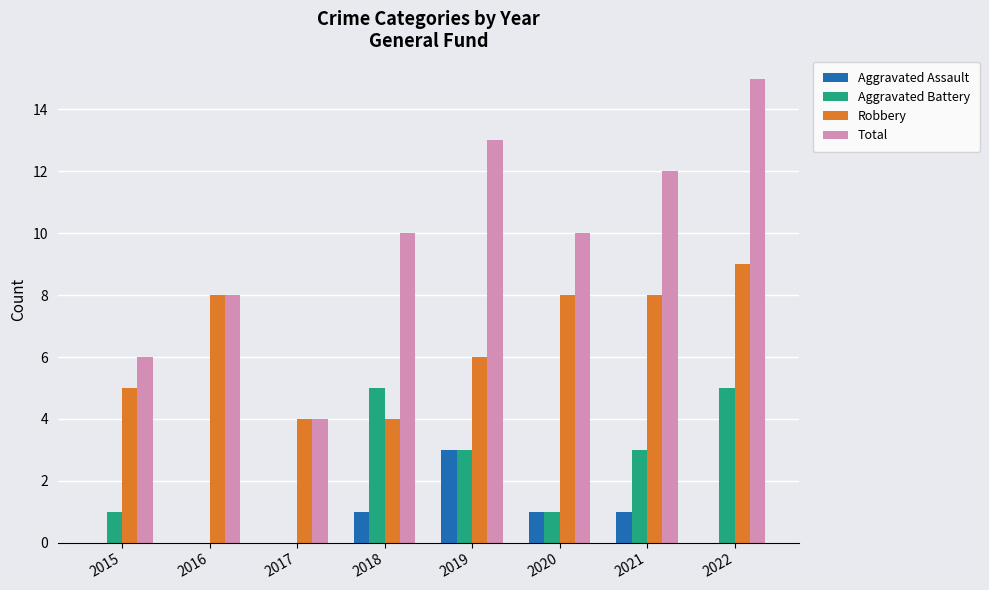

Reading left to right, list all the values displayed in this chart.

Aggravated Assault: 0	0	0	1	3	1	1	0
Aggravated Battery: 1	0	0	5	3	1	3	5
Robbery: 5	8	4	4	6	8	8	9
Total: 6	8	4	10	13	10	12	15